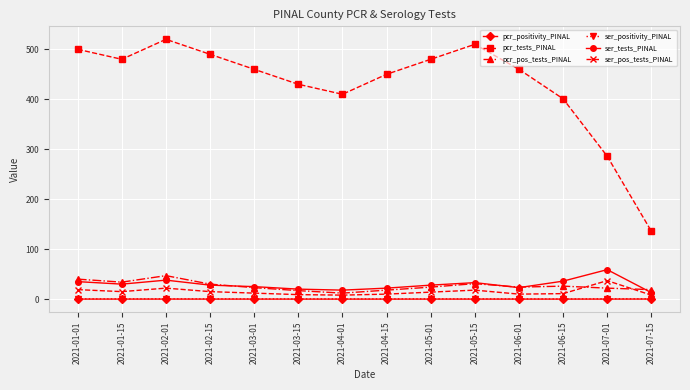

True or false: pcr_pos_tests_PINAL and ser_pos_tests_PINAL cross at least once.

True